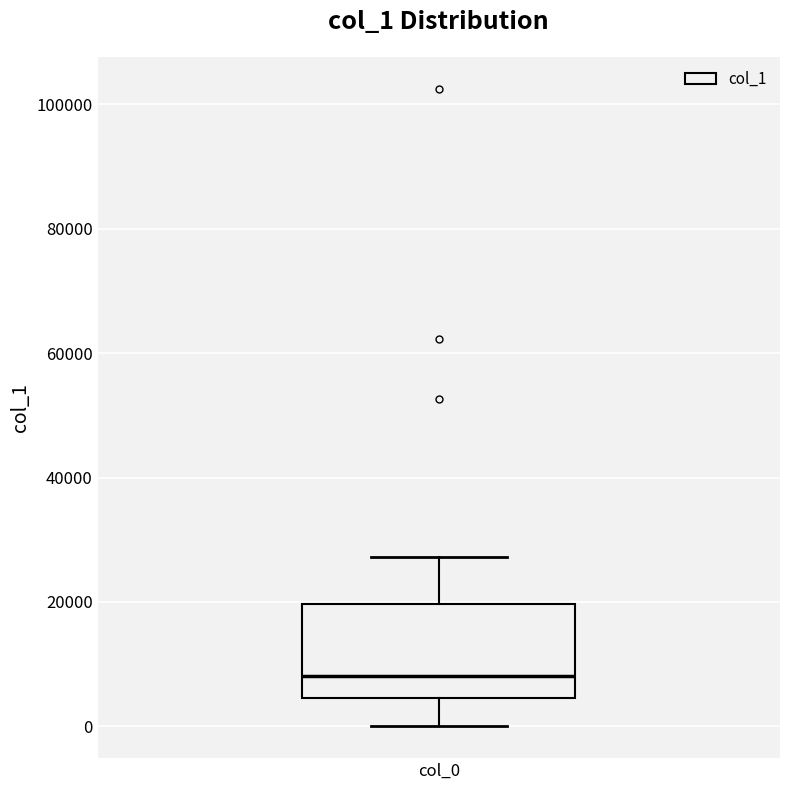

Transcribe this box plot: give where the median line is, the range the box spans, and where the two whiskers end, as read against the y-axis. The values are not printed on the chart, so give them approximately, as read against the axis.

median 8000, box 4000 to 20000, whiskers 0 to 28000